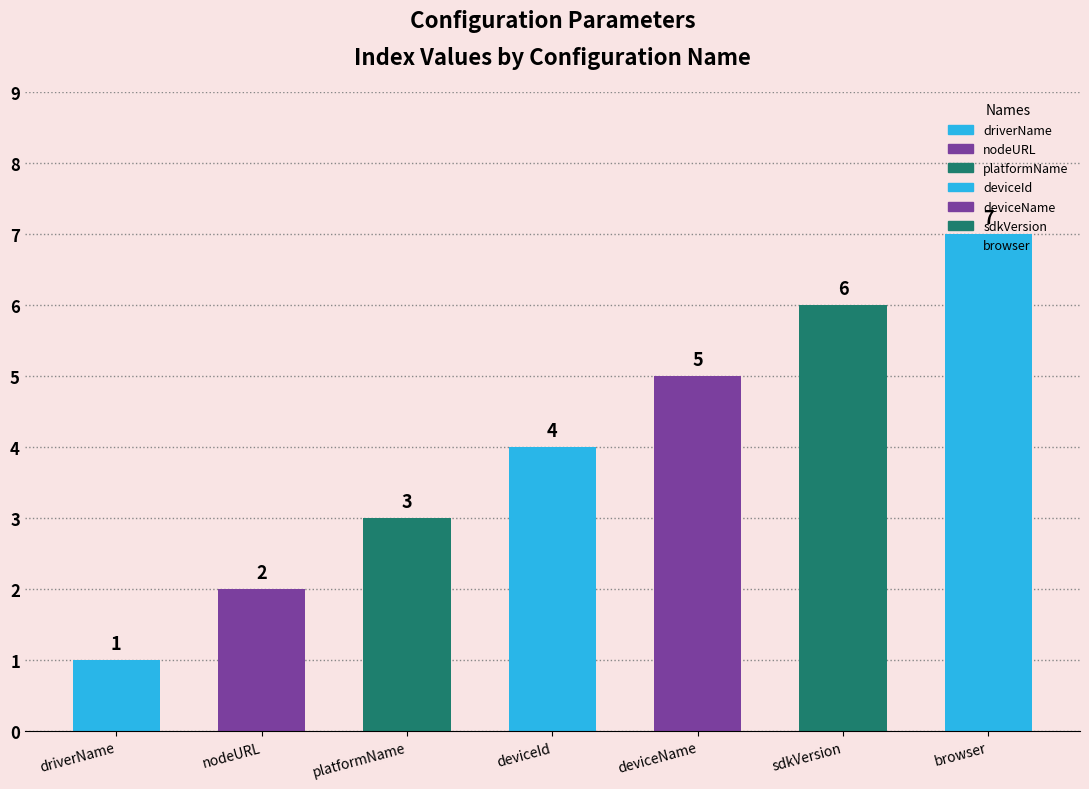

What is the value of the 4th bar from the left?

4